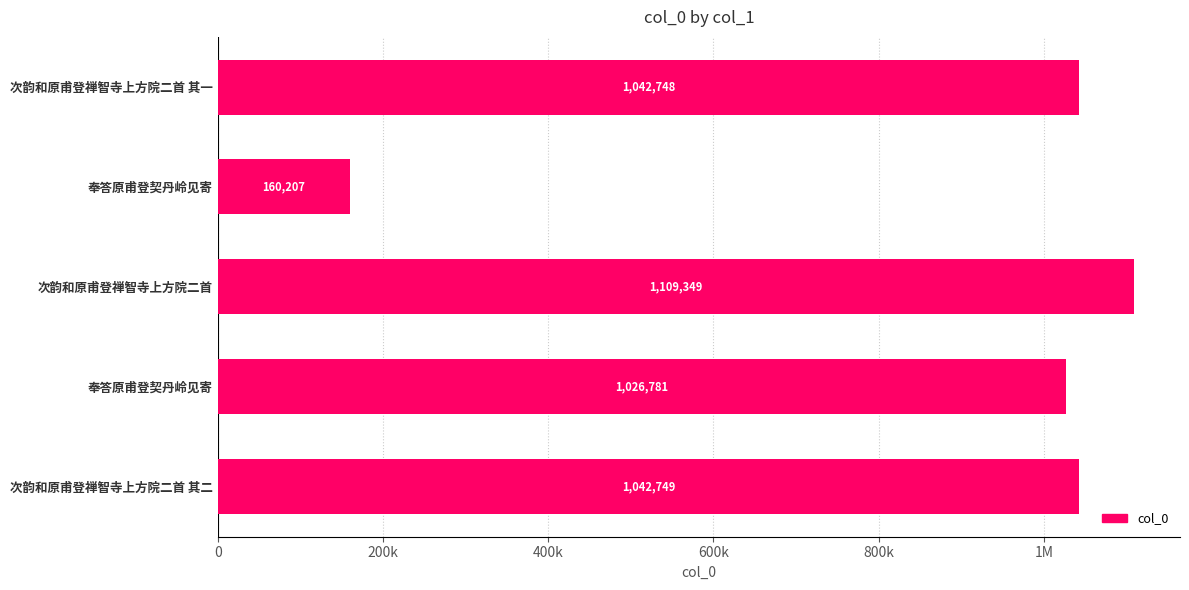

What is the maximum value shown in the chart?

1109349